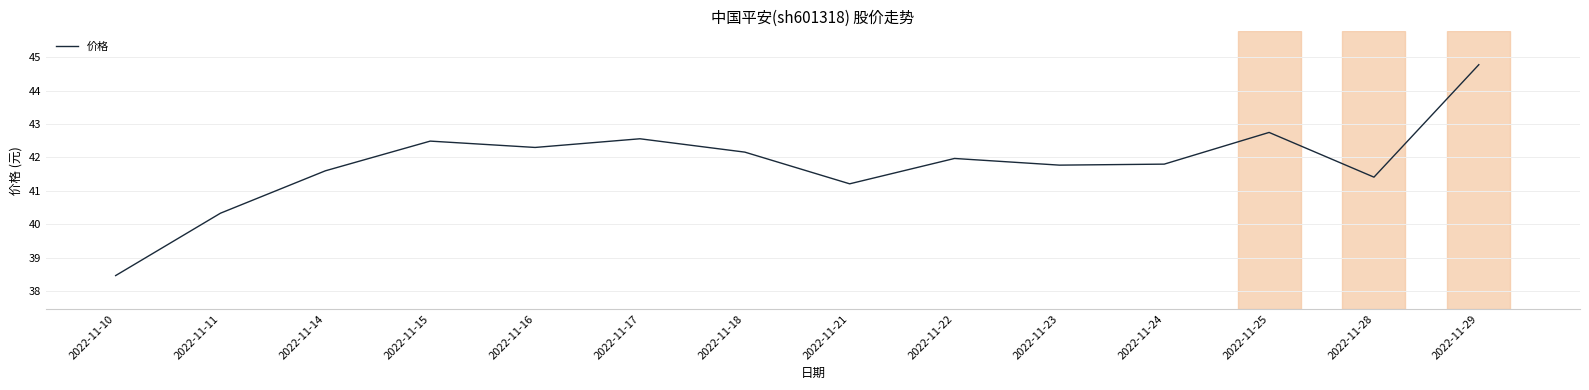

What is the difference between the maximum and minimum values?

6.3